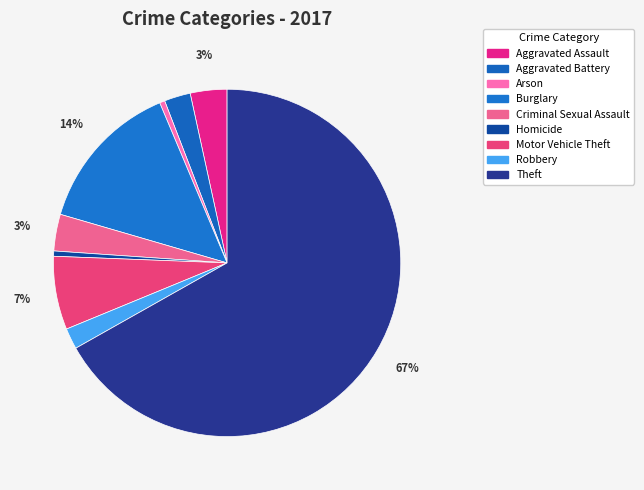

Is it true that Criminal Sexual Assault is 3% of the pie?

True